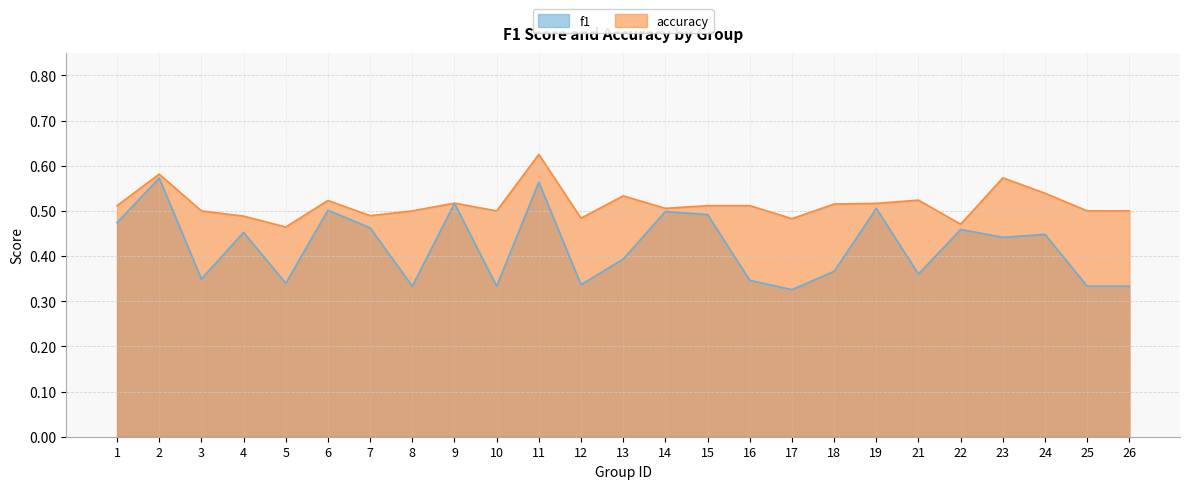

How many lines are shown in the chart?

2